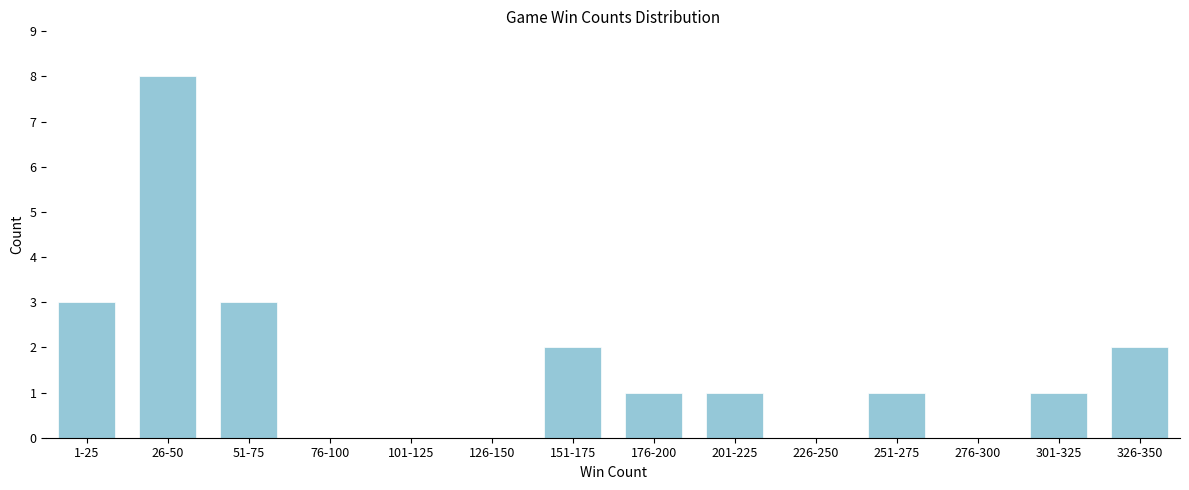

Reading right to left, what are all the values shown in this chart?

326-350=2	301-325=1	276-300=0	251-275=1	226-250=0	201-225=1	176-200=1	151-175=2	126-150=0	101-125=0	76-100=0	51-75=3	26-50=8	1-25=3